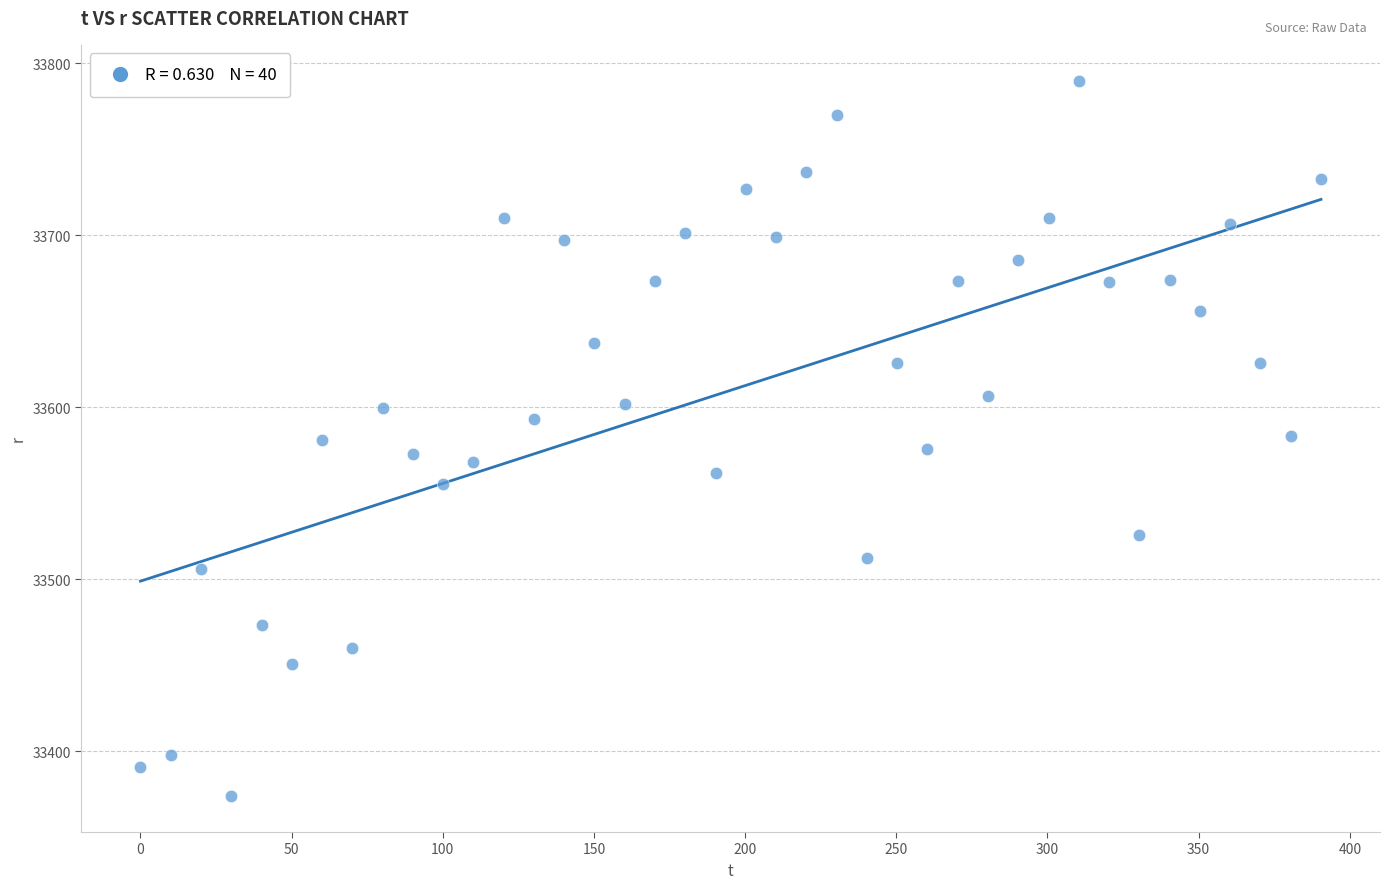

What is the range of X values (max minus min)?

390.5